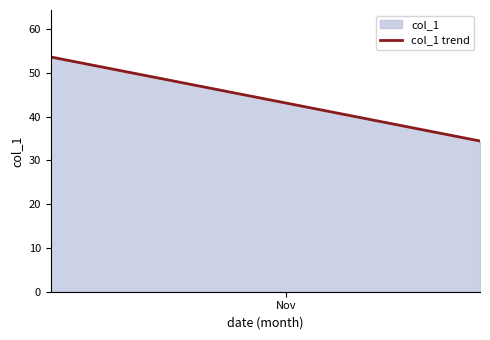

What is the greatest value displayed?

53.7